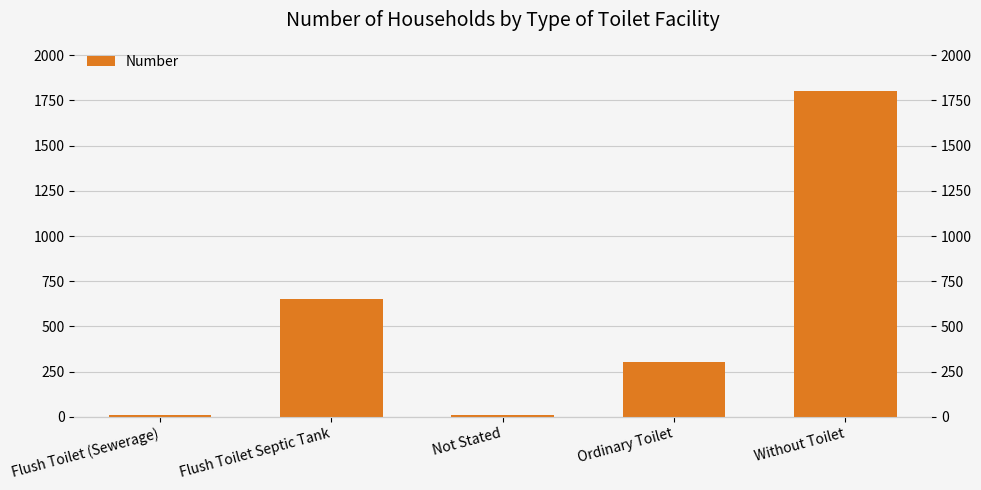

What is the change in value from Ordinary Toilet to Without Toilet?

+1498